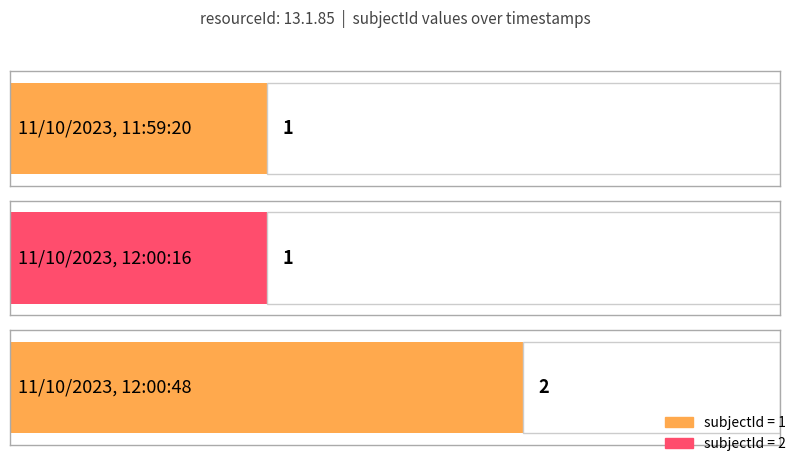

At which category does the chart reach its minimum across all series?

11/10/2023, 11:59:20